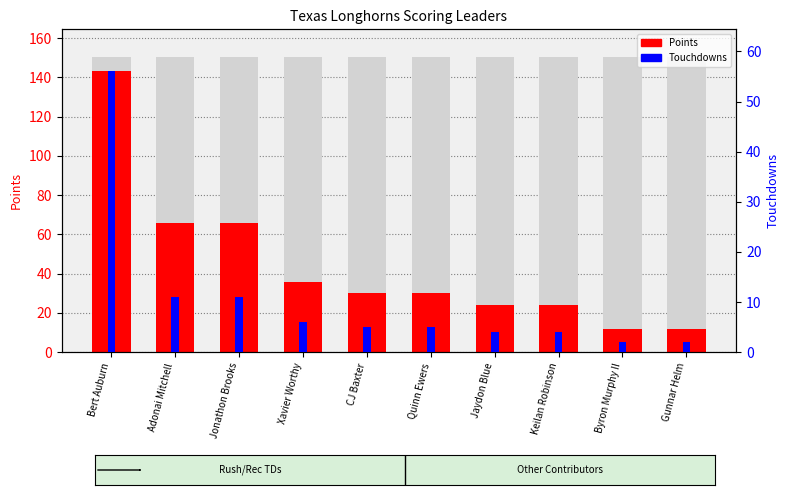

Reading left to right, transcribe all the data shown in this chart.

Points: Bert Auburn=143	Adonai Mitchell=66	Jonathon Brooks=66	Xavier Worthy=36	CJ Baxter=30	Quinn Ewers=30	Jaydon Blue=24	Keilan Robinson=24	Byron Murphy II=12	Gunnar Helm=12
Touchdowns: Bert Auburn=56	Adonai Mitchell=11	Jonathon Brooks=11	Xavier Worthy=6	CJ Baxter=5	Quinn Ewers=5	Jaydon Blue=4	Keilan Robinson=4	Byron Murphy II=2	Gunnar Helm=2